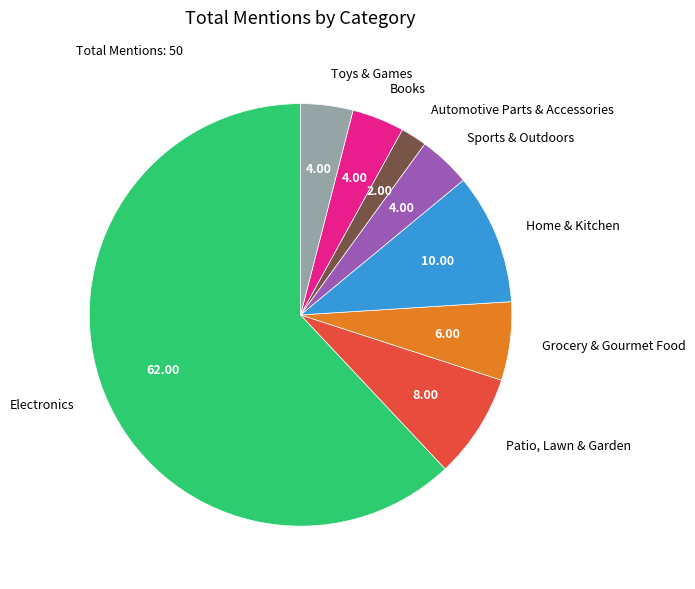

Is Electronics the majority of the pie?

Yes